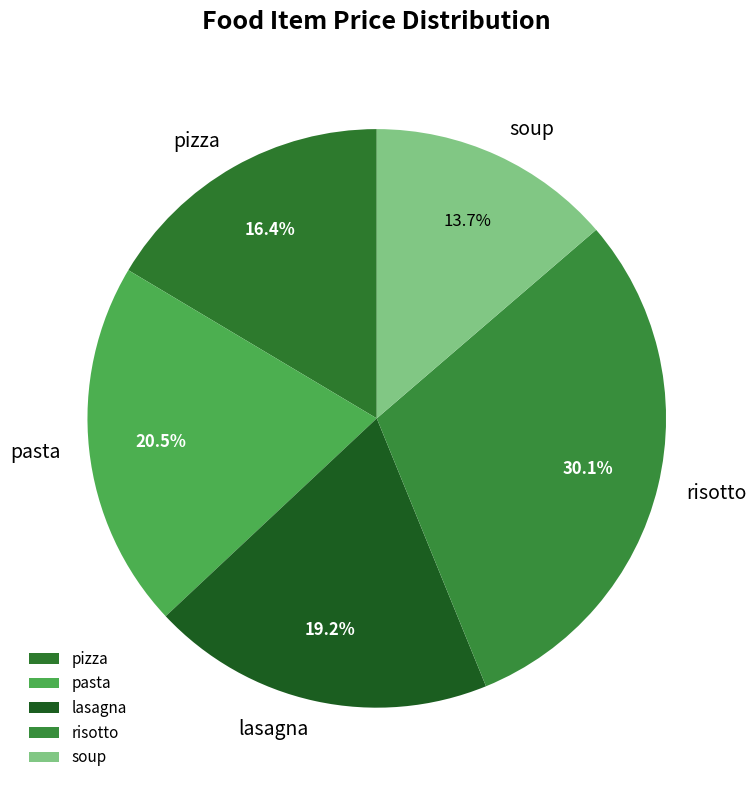

To the nearest percent, what is the combined percentage of risotto and soup?

44%